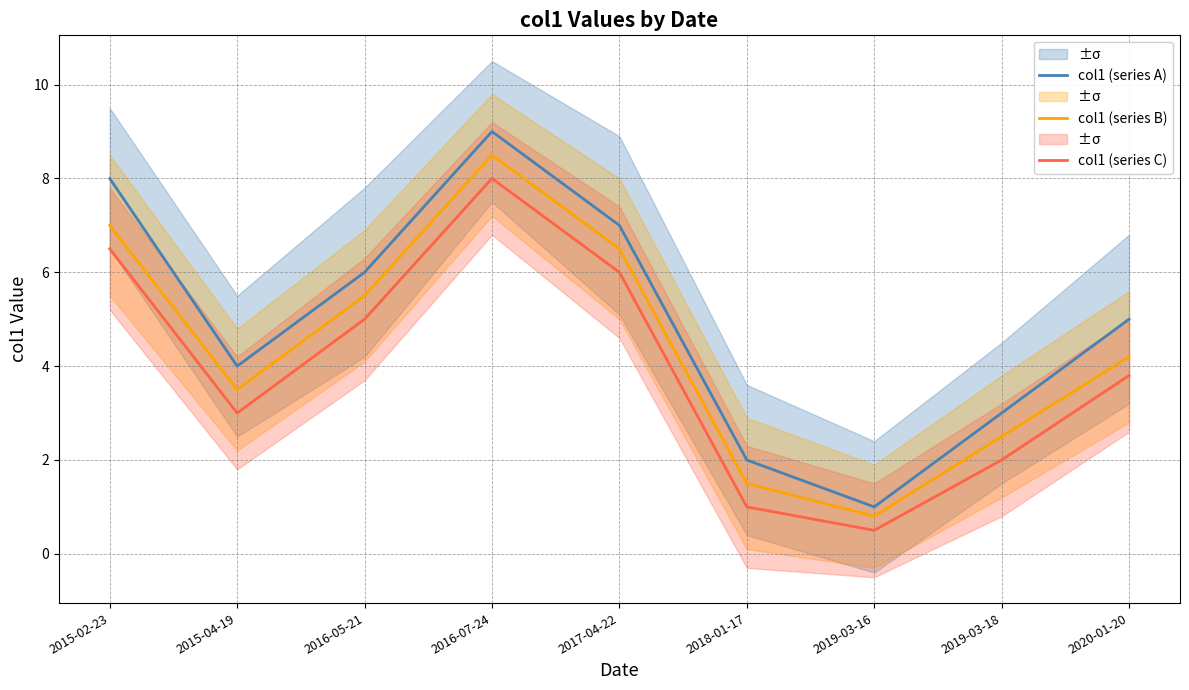

Which category has the highest value in the col1 (series B) series?

2016-07-24